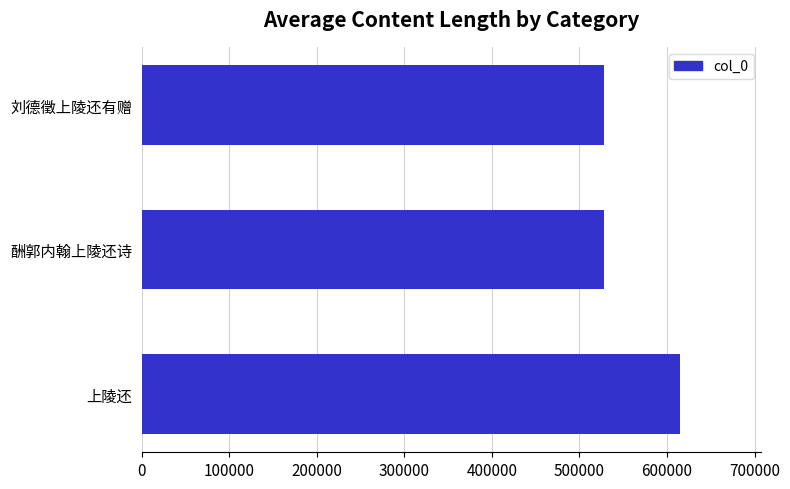

What is the greatest value displayed?

614684